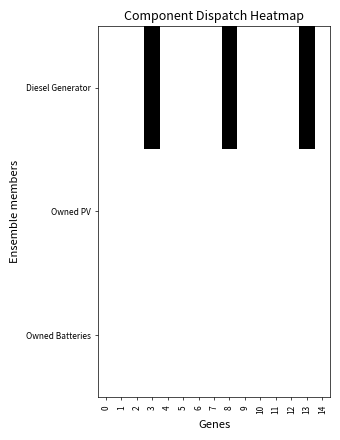

List the series in order of their peak value, lowest first.

Owned PV, Owned Batteries, Diesel Generator